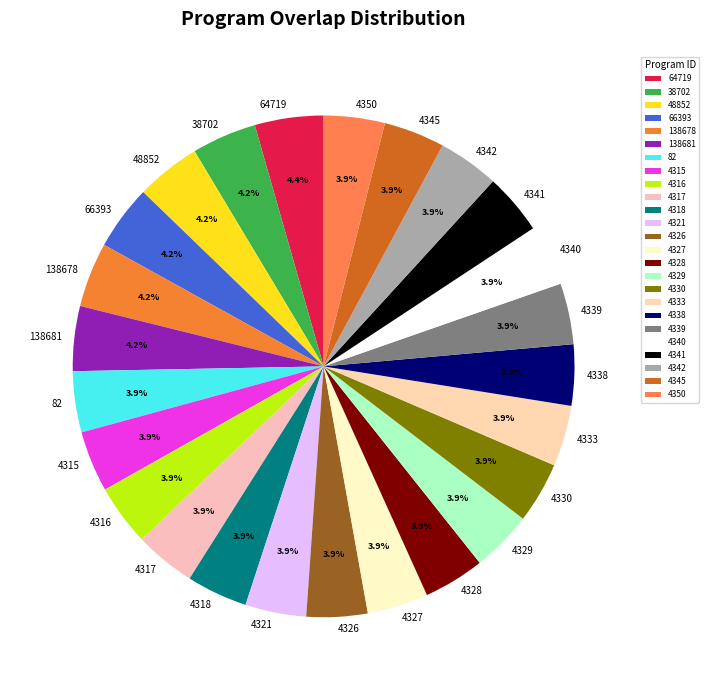

How many segments does this pie chart have?

25